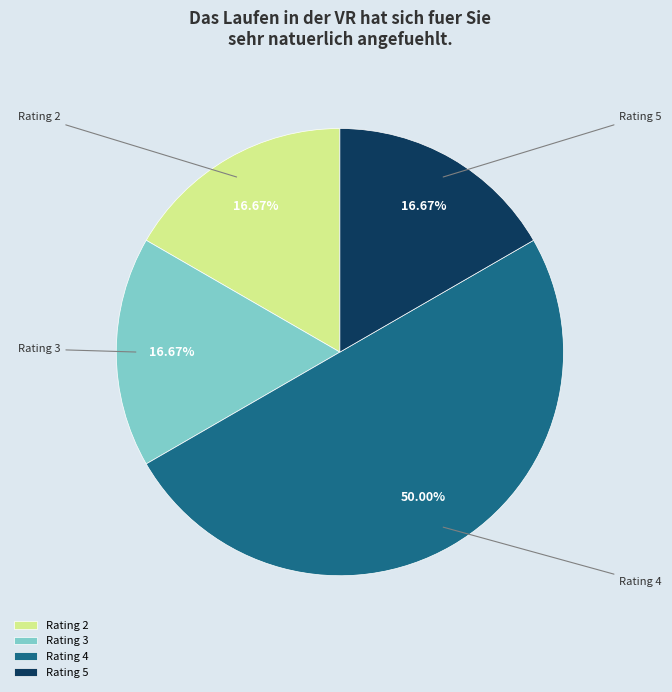

Combined, do Rating 2 and Rating 4 account for over 50%?

Yes